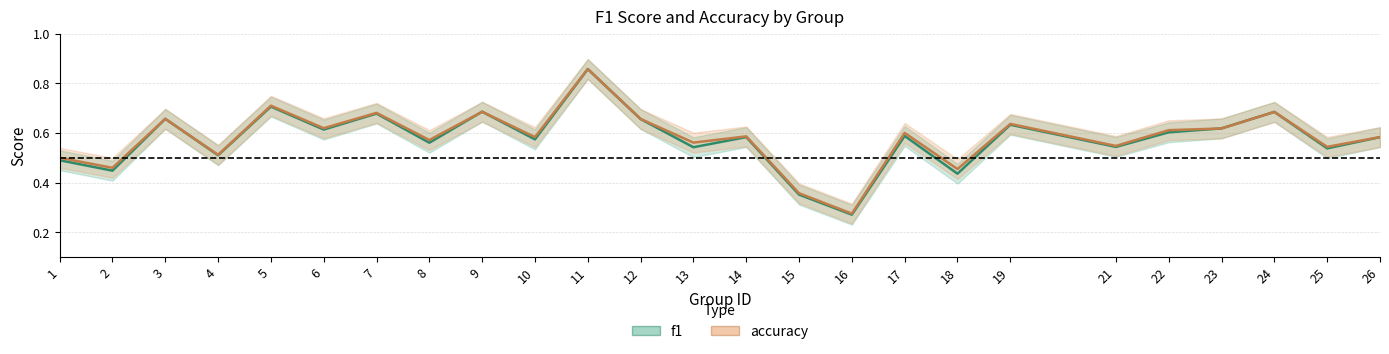

At which label is f1 closest to 0?

16